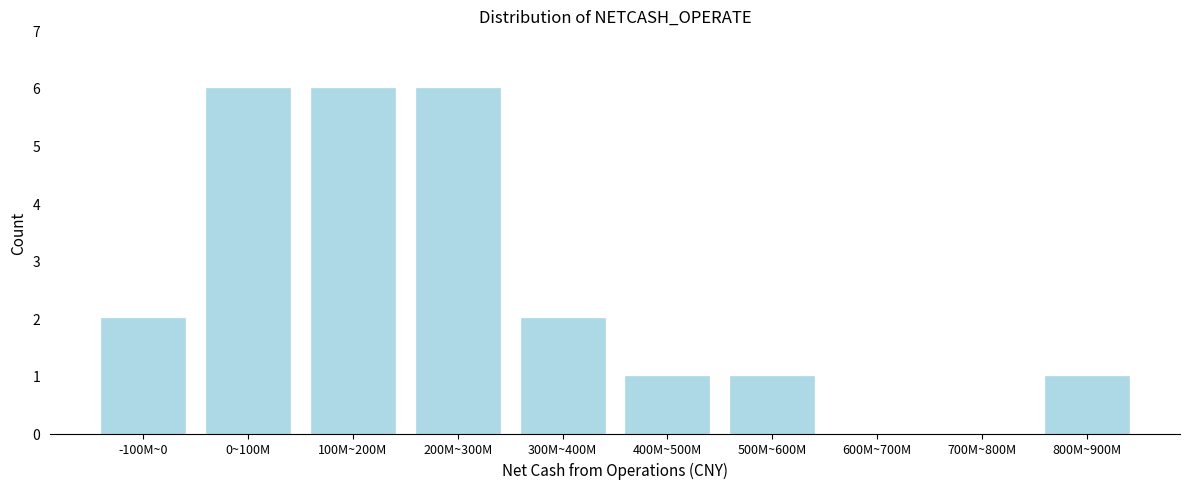

Reading left to right, list all the values displayed in this chart.

-100M~0=2	0~100M=6	100M~200M=6	200M~300M=6	300M~400M=2	400M~500M=1	500M~600M=1	600M~700M=0	700M~800M=0	800M~900M=1